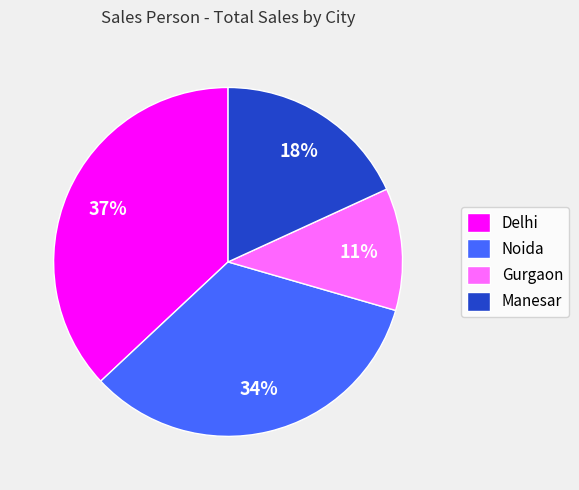

The Gurgaon slice represents 25% of the pie. True or false?

False